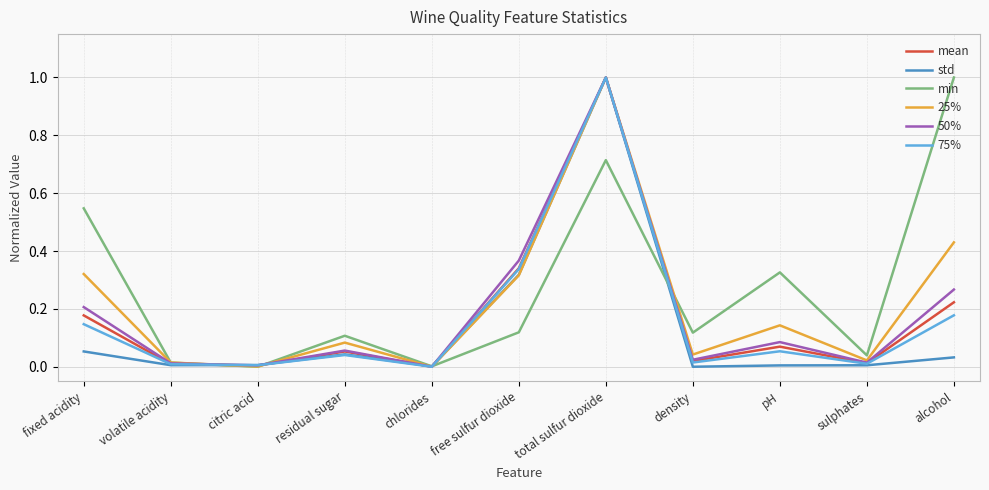

Which series changed the most between residual sugar and total sulfur dioxide?

75%